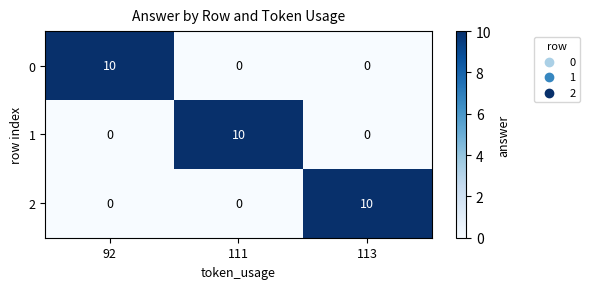

True or false: 0 has a value of 0 at 111.

True